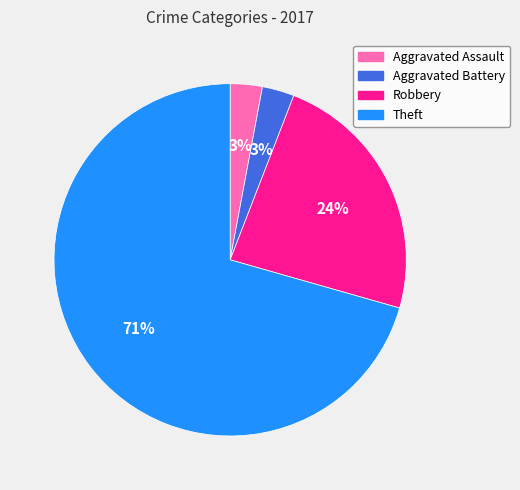

How many segments does this pie chart have?

4